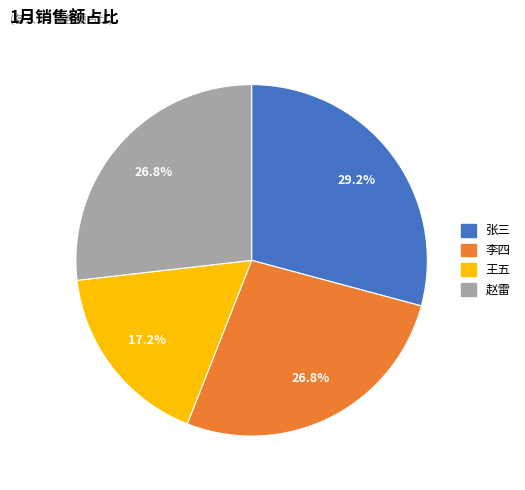

Which slice is the smallest?

王五